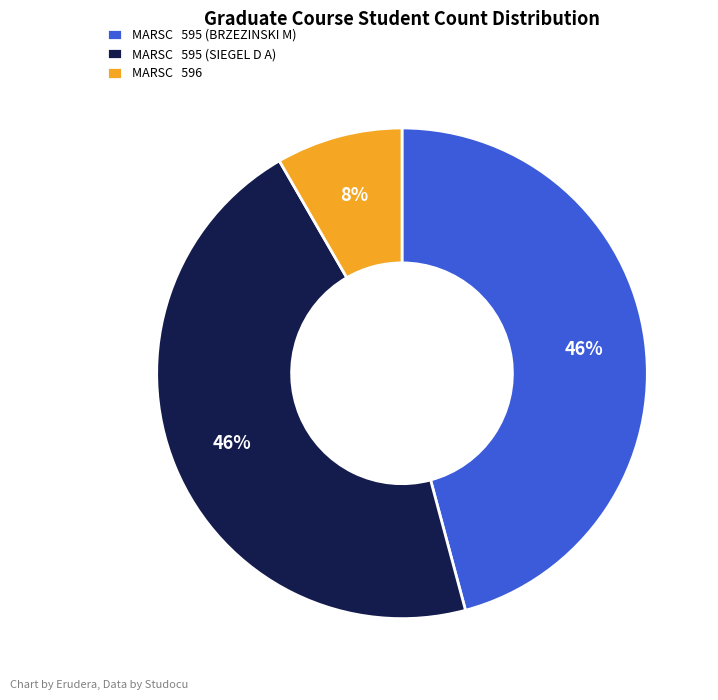

To the nearest percent, what is the average slice percentage?

33%